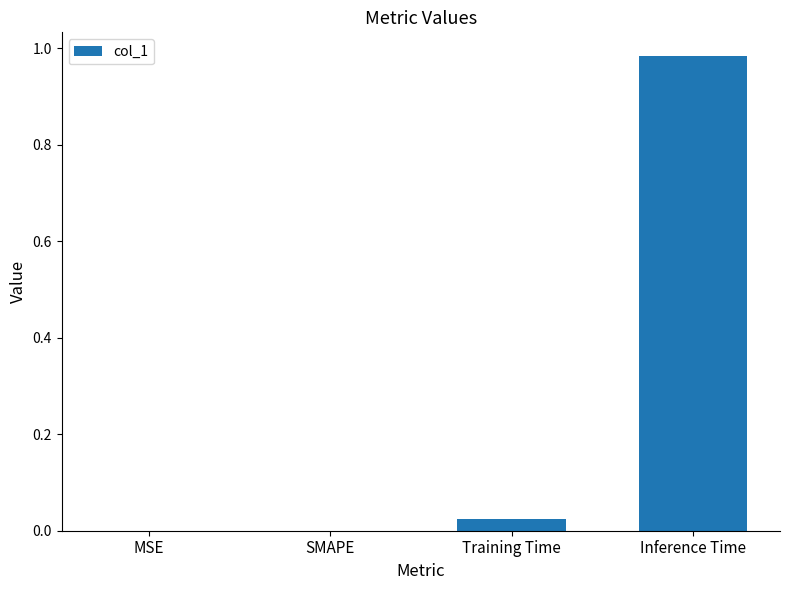

The value at SMAPE is -0.4. True or false?

False